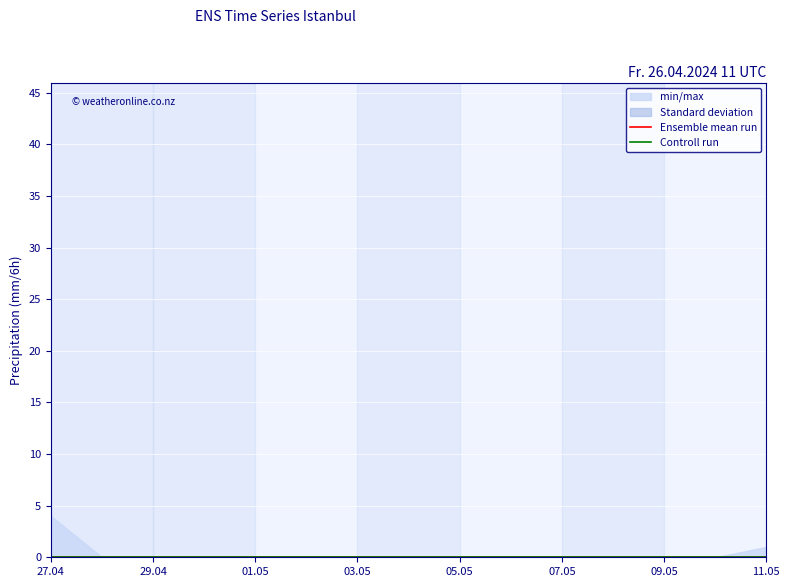

True or false: min/max has a value of 0 at 9.

True